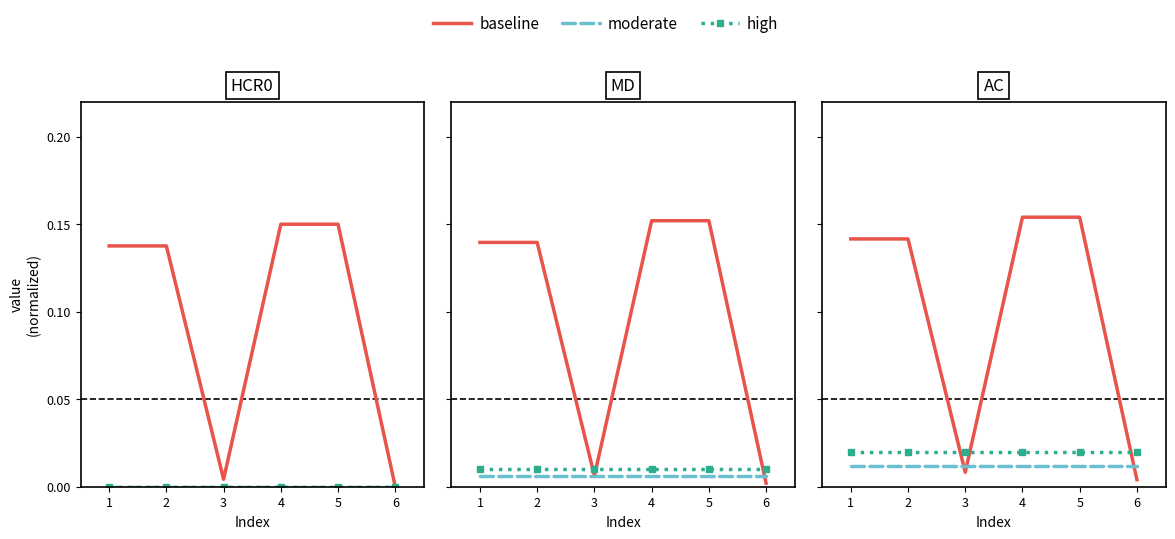

Which series has the largest total across all categories?

baseline